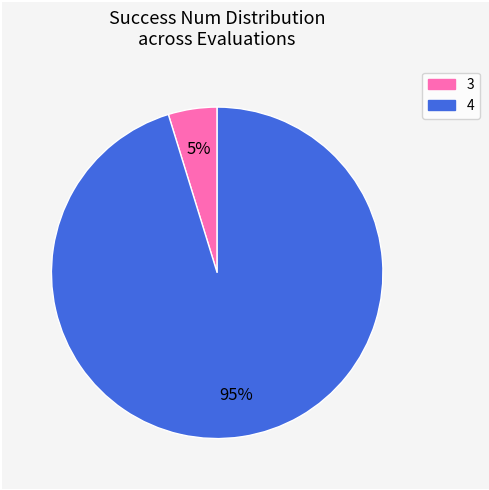

How many slices are in this pie chart?

2